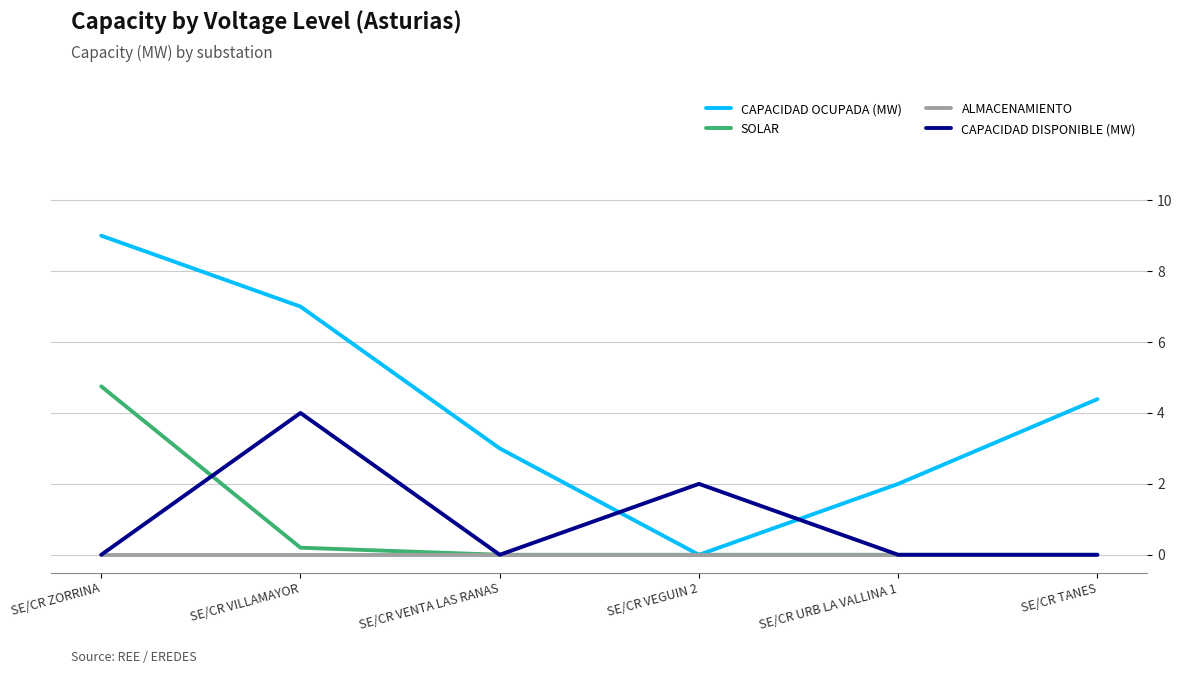

Reading left to right, extract all data points from this chart.

CAPACIDAD OCUPADA (MW): 9.0	7.0	3.0	0.0	2.0	4.4
SOLAR: 4.8	0.2	0.0	0.0	0.0	0.0
ALMACENAMIENTO: 0.0	0.0	0.0	0.0	0.0	0.0
CAPACIDAD DISPONIBLE (MW): 0.0	4.0	0.0	2.0	0.0	0.0